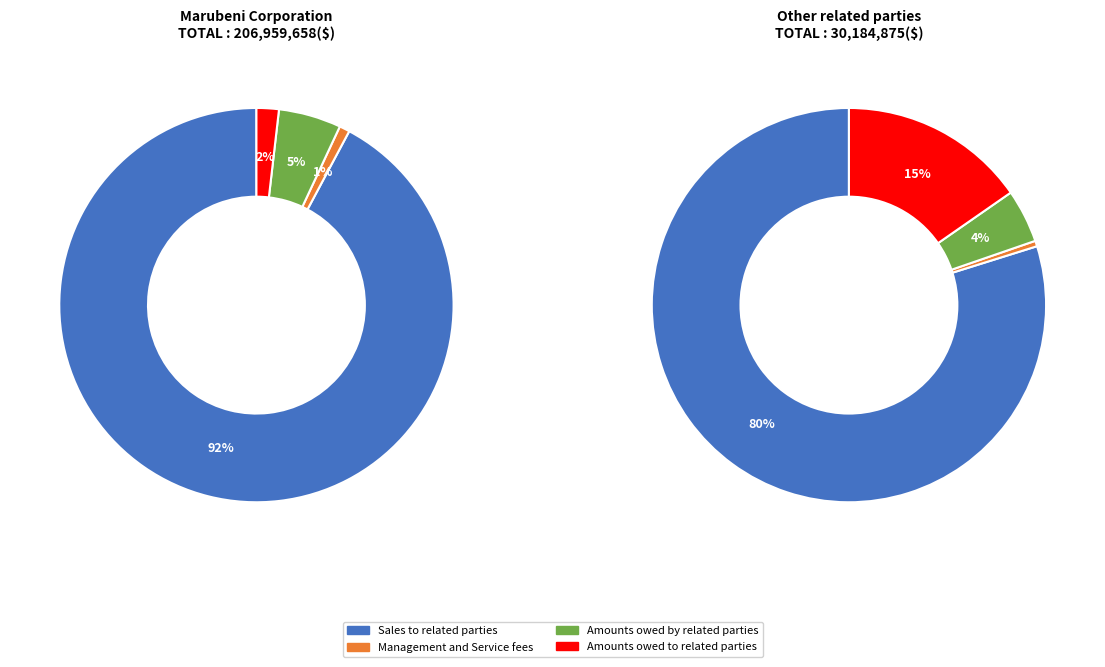

Which series has the widest spread of values?

Marubeni Corporation